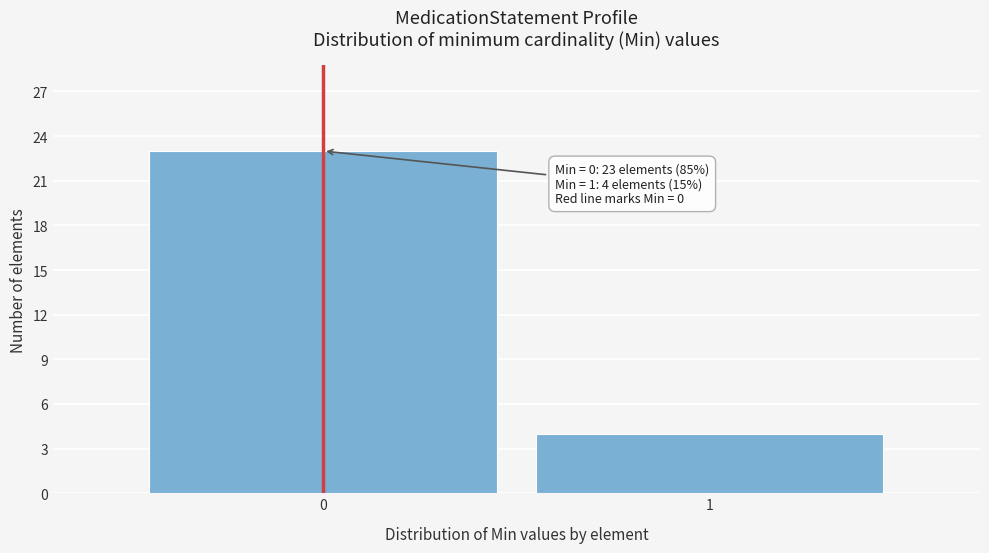

Reading left to right, list all the values displayed in this chart.

23	4